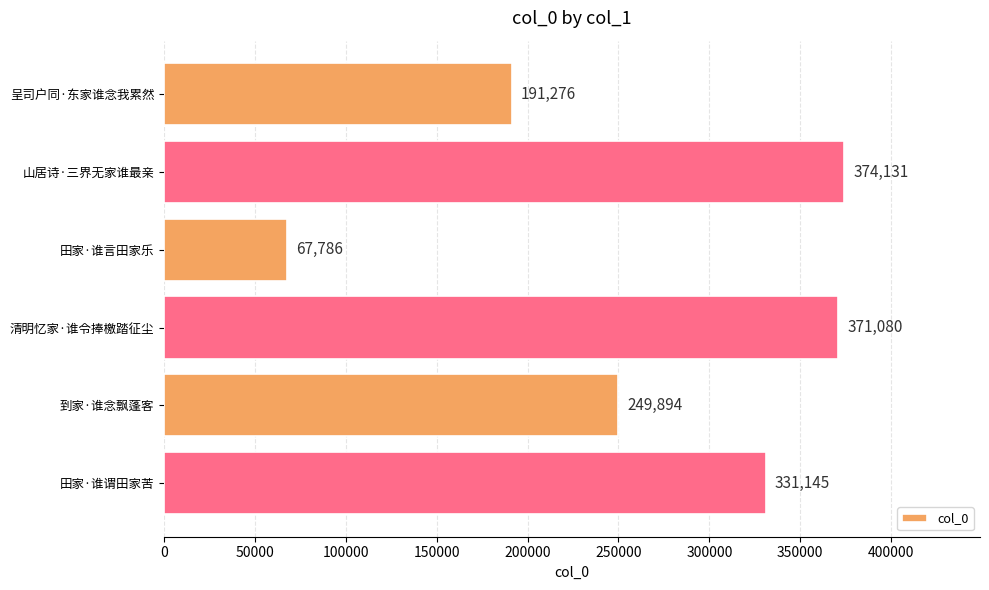

What is the greatest value displayed?

374131